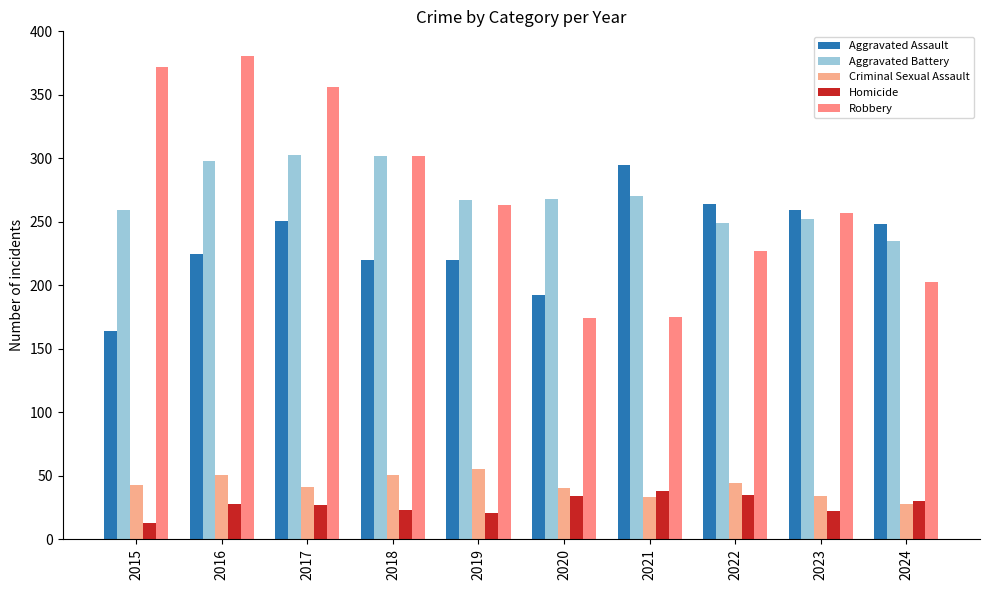

What are all the series names shown in the legend?

Aggravated Assault, Aggravated Battery, Criminal Sexual Assault, Homicide, Robbery